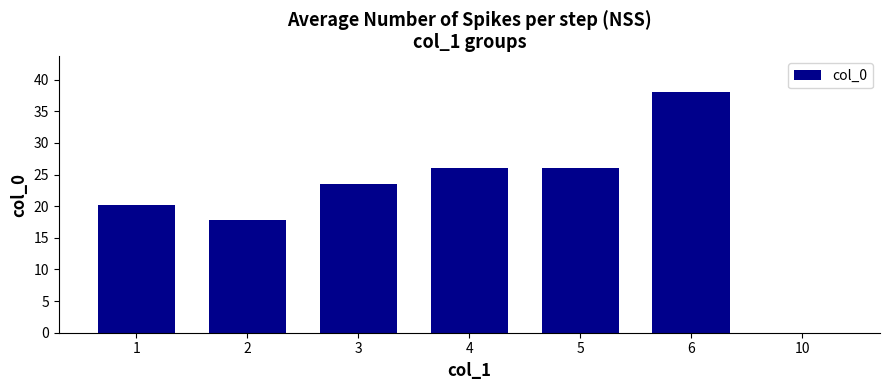

What is the average value?

21.7